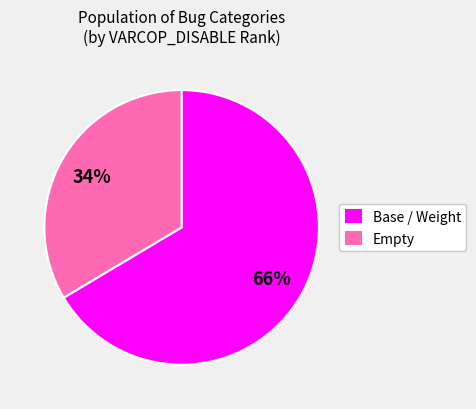

True or false: Empty accounts for 34% of the total.

True